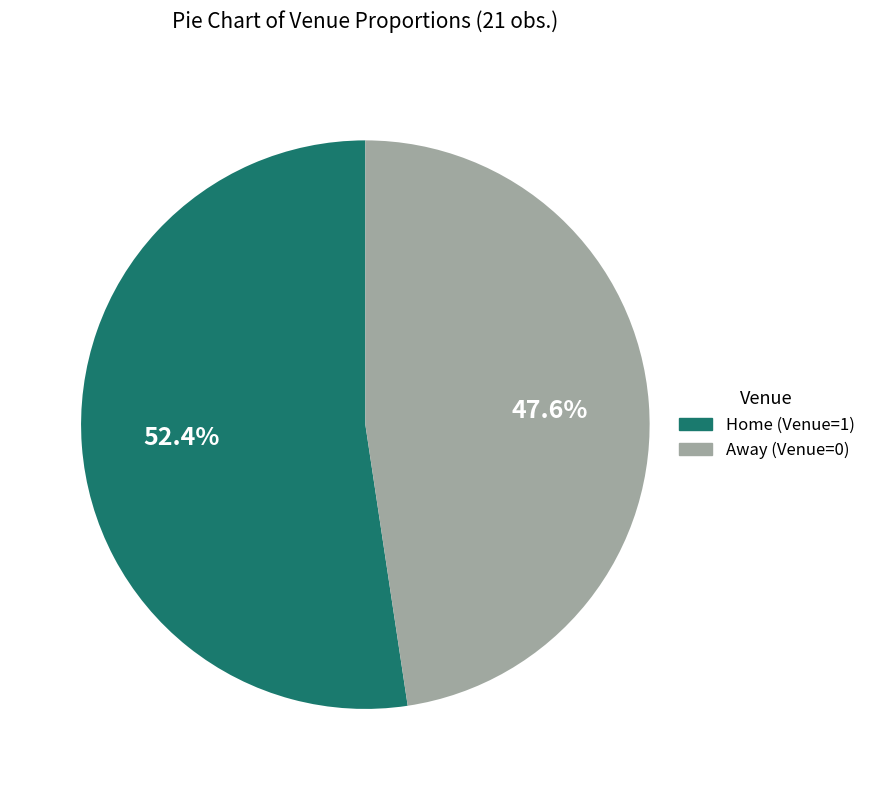

Does Home (Venue=1) account for over 50% of the chart?

Yes